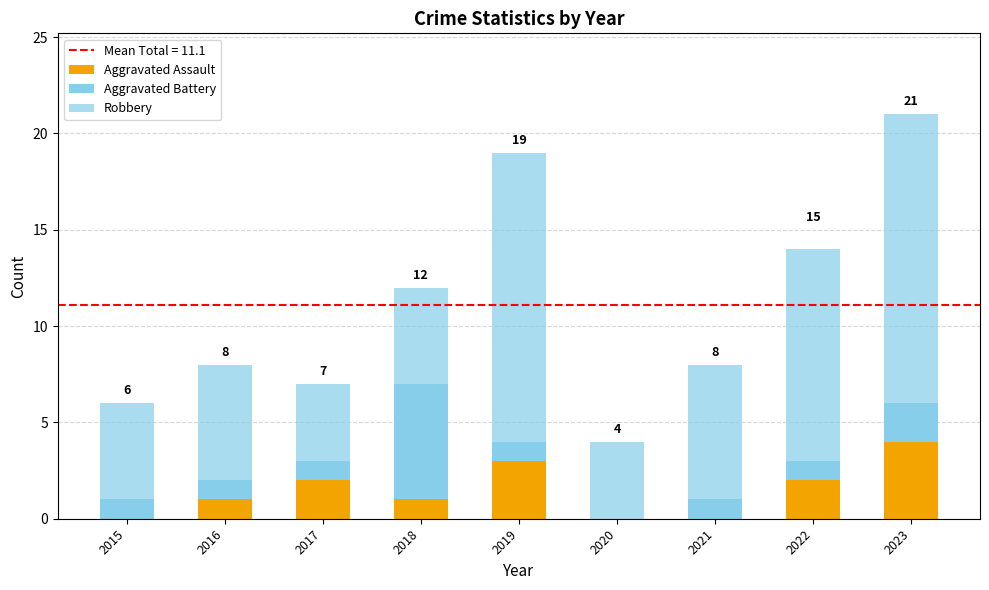

Count the number of categories in the chart.

9